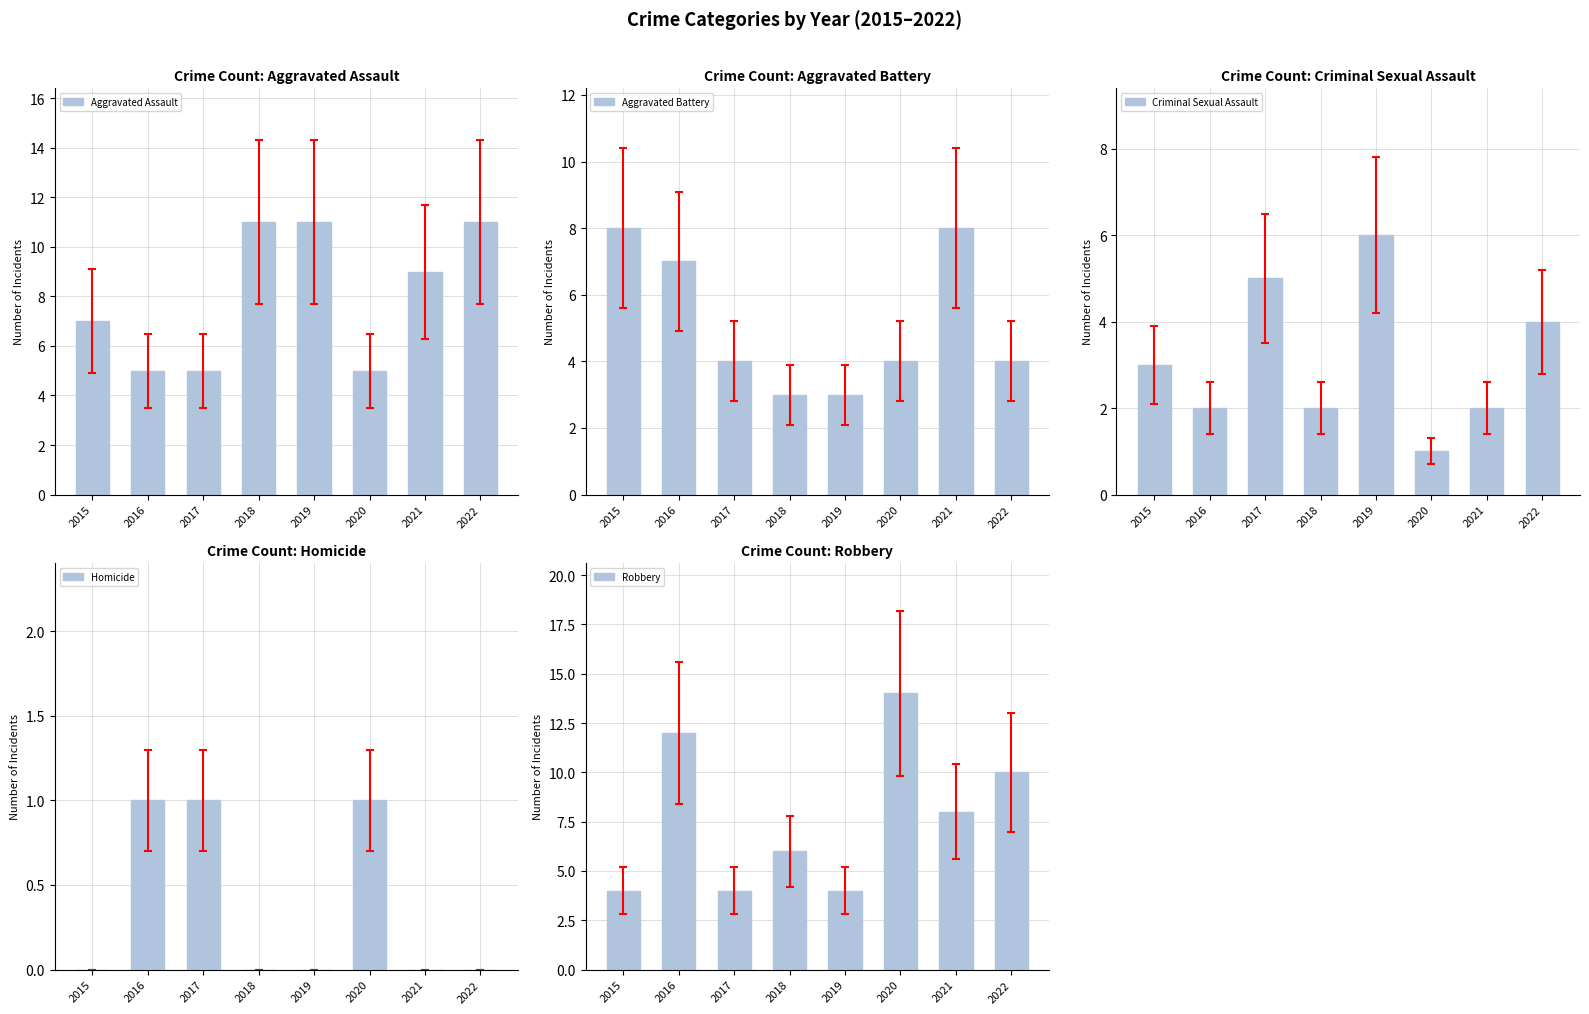

Is it true that Aggravated Battery equals 3 at 2018?

True